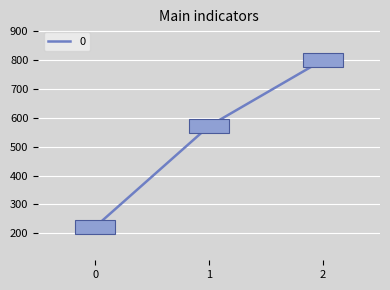

Is this an area chart (filled region under the line)?

No